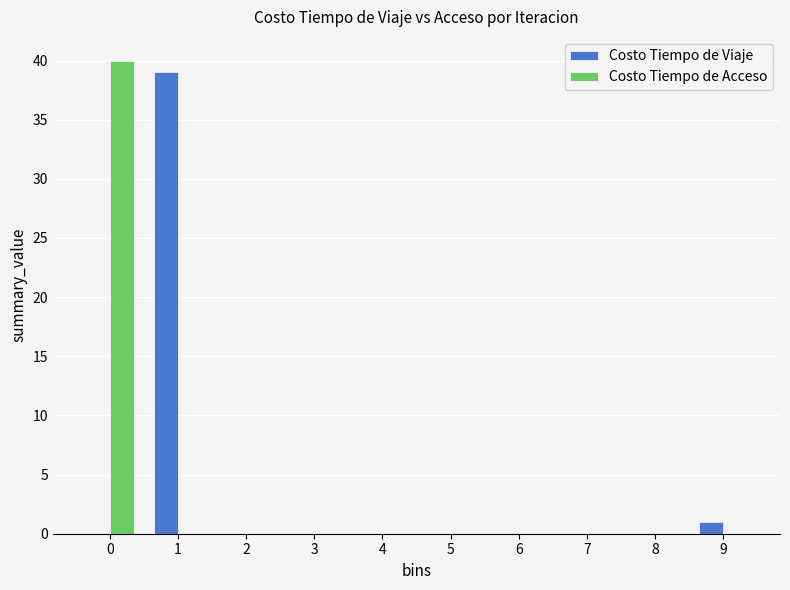

Reading left to right, list all the values displayed in this chart.

Costo Tiempo de Viaje: 0=0	1=39	2=0	3=0	4=0	5=0	6=0	7=0	8=0	9=1
Costo Tiempo de Acceso: 0=40	1=0	2=0	3=0	4=0	5=0	6=0	7=0	8=0	9=0